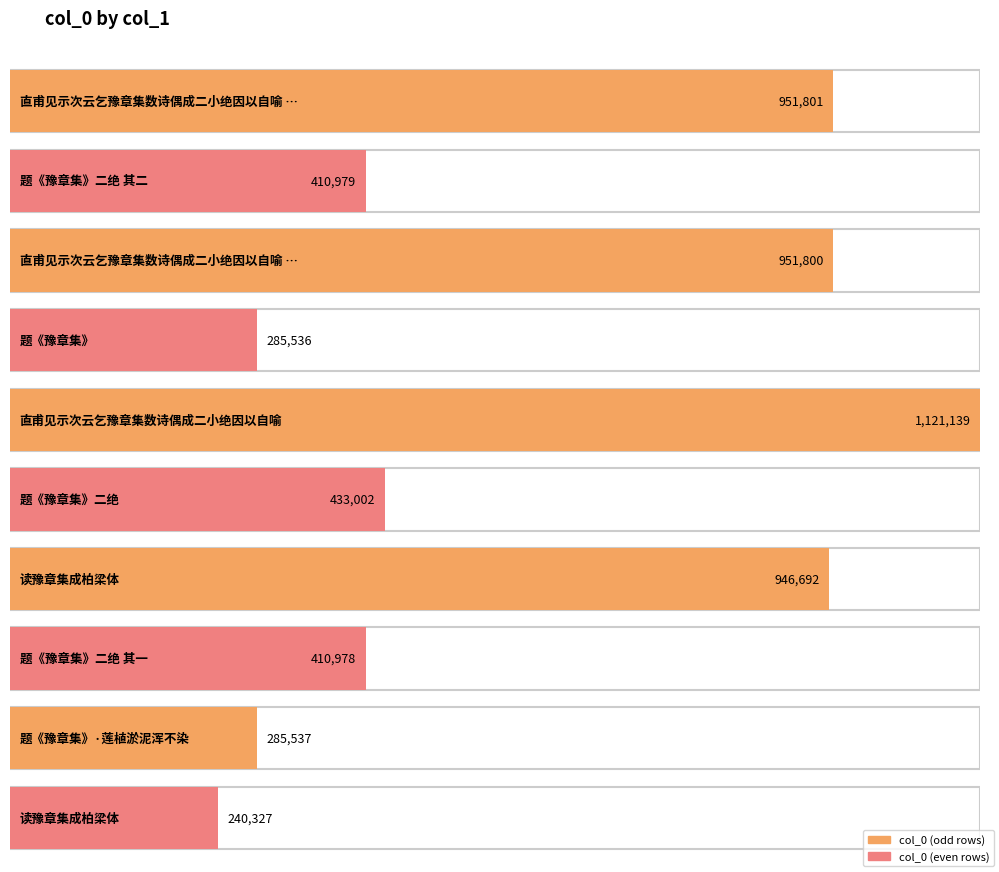

List the labels in order of value, smallest first.

读豫章集成柏梁体, 题《豫章集》, 题《豫章集》·莲植淤泥浑不染, 题《豫章集》二绝 其一, 题《豫章集》二绝 其二, 题《豫章集》二绝, 读豫章集成柏梁体, 直甫见示次云乞豫章集数诗偶成二小绝因以自喻 其一, 直甫见示次云乞豫章集数诗偶成二小绝因以自喻 其二, 直甫见示次云乞豫章集数诗偶成二小绝因以自喻